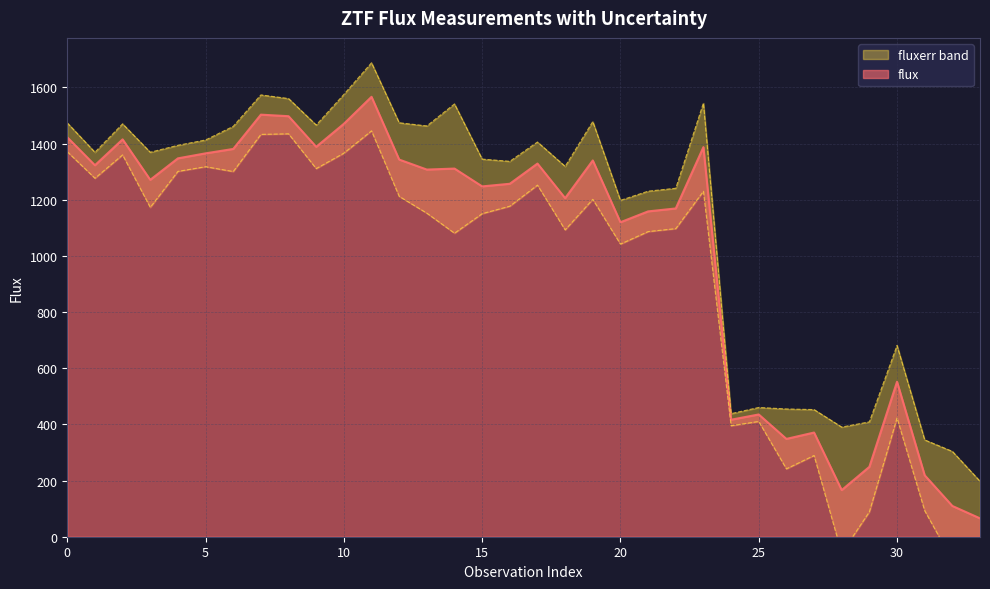

True or false: the data shows 834.3 at 30.

False